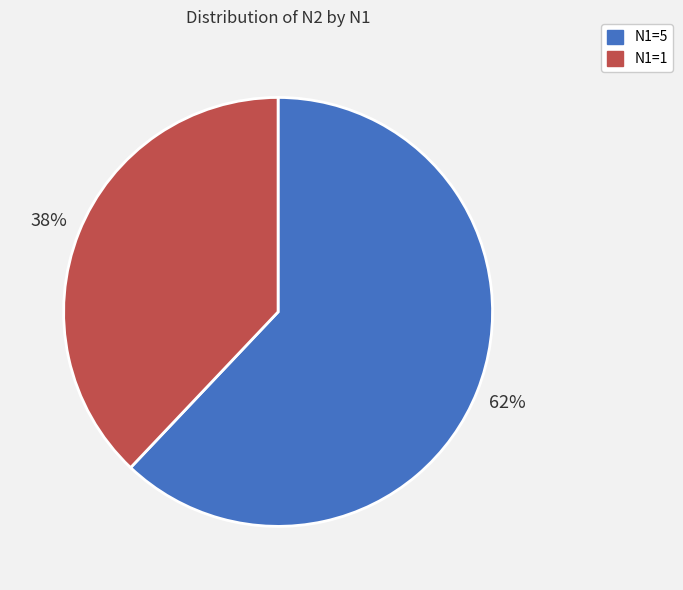

What percentage is the N1=5 slice, to the nearest percent?

62%